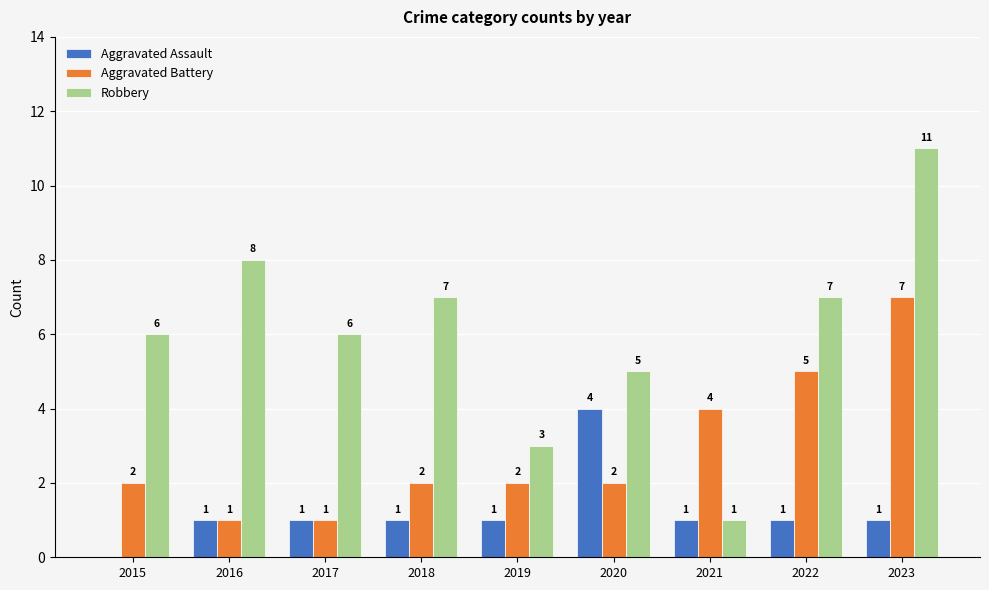

At which label is Aggravated Battery closest to 4?

2021